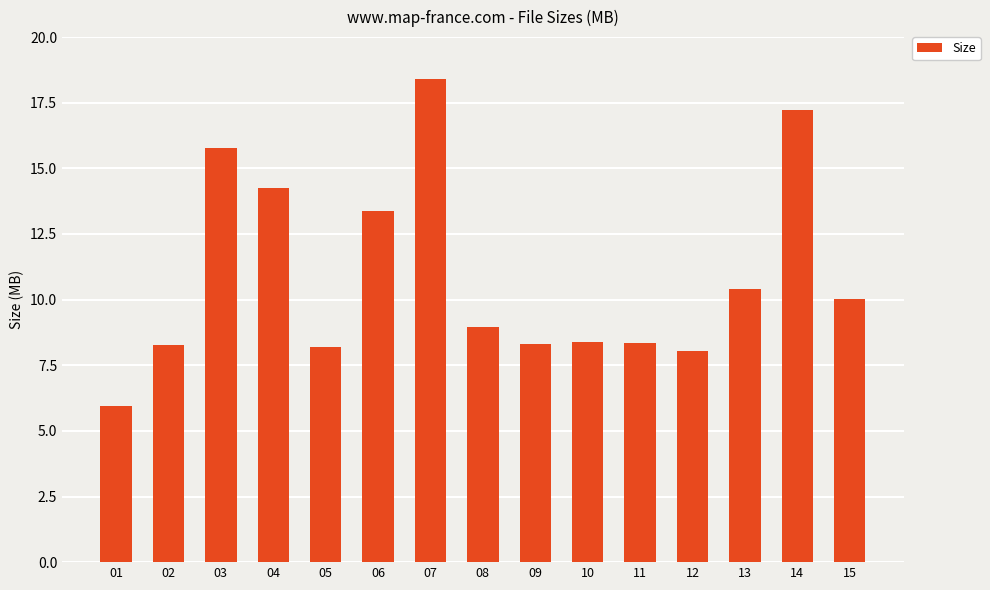

How many bars are there in total?

15